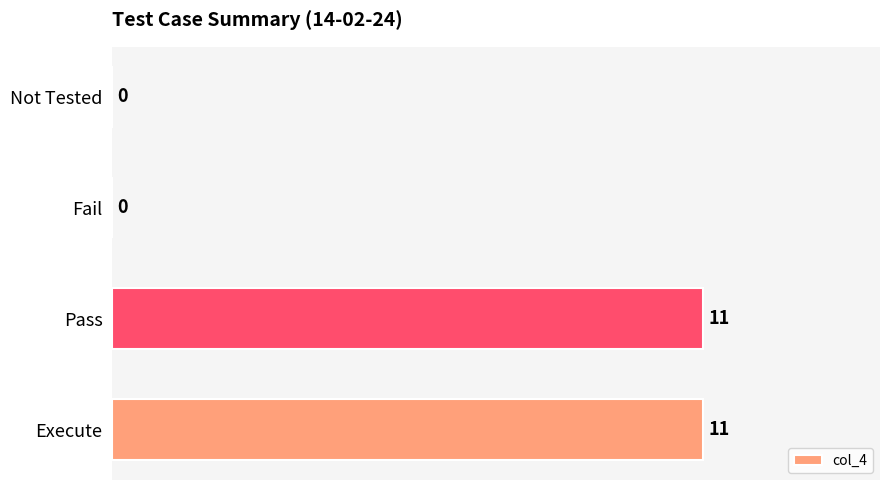

Are the bars horizontal?

Yes